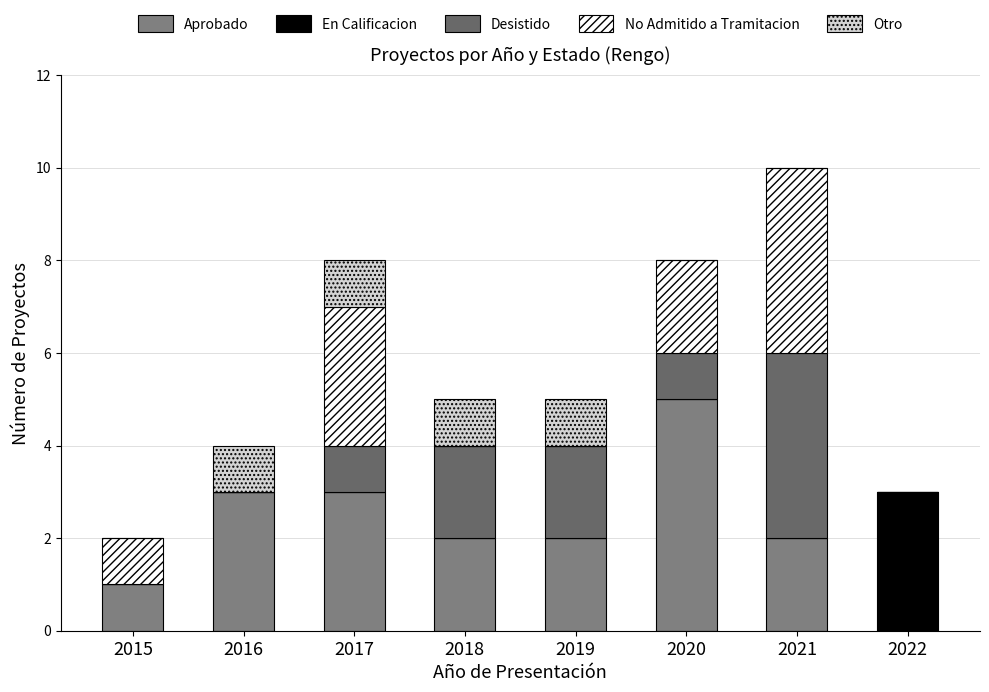

What is the approximate value of Desistido at 2020?

1